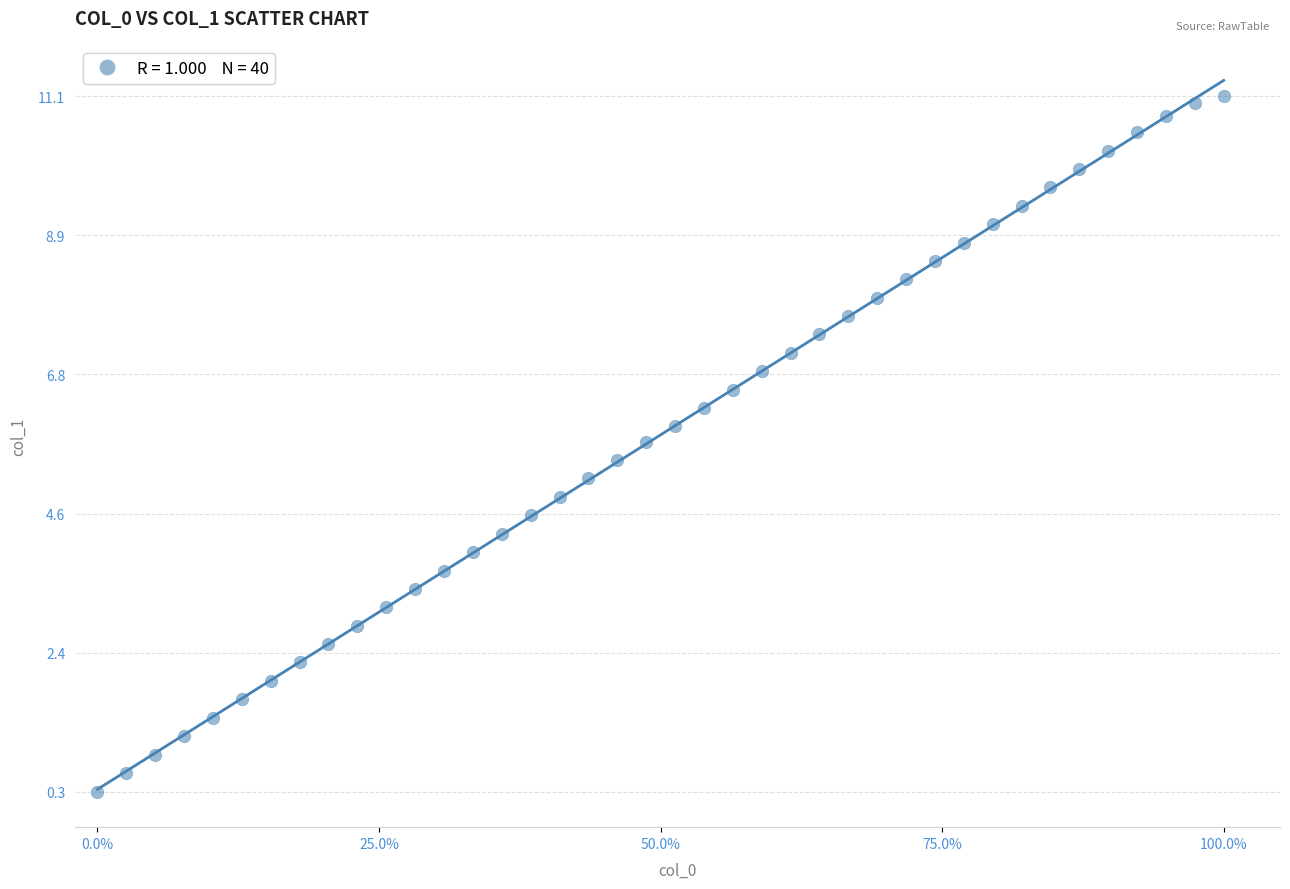

What is the range of X values (max minus min)?

1.0